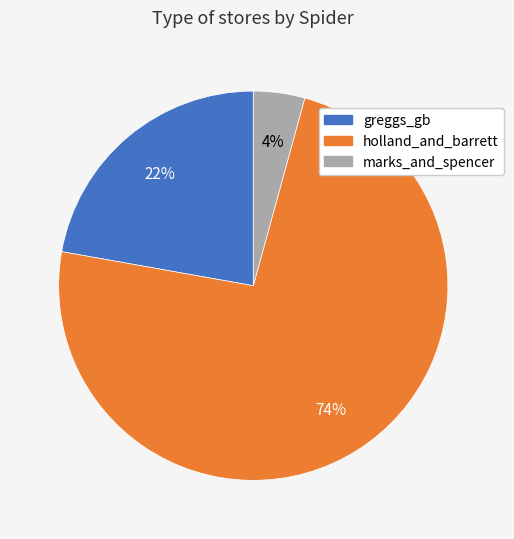

Which slice is the smallest?

marks_and_spencer